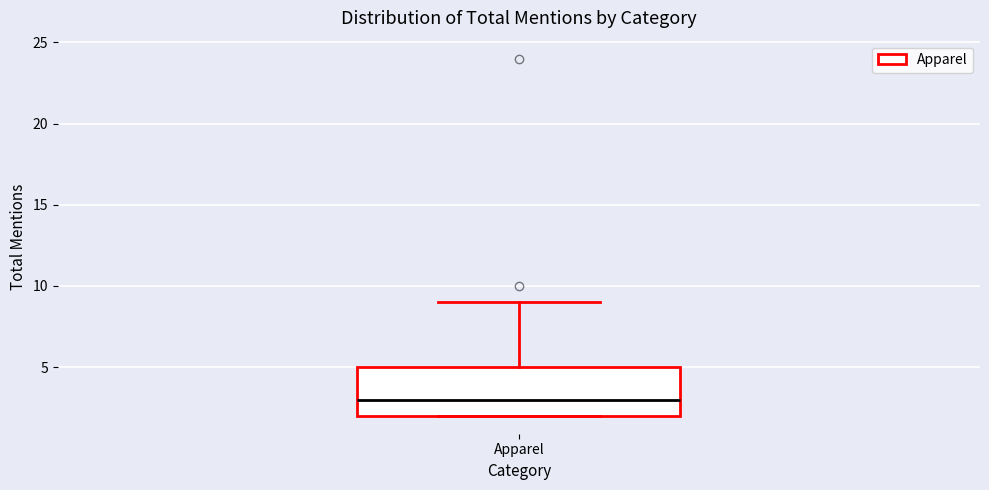

Read this box plot against the y-axis: the position of the median line, the range covered by the box, and the ends of both whiskers. The values are not printed on the chart, so give them approximately, as read against the axis.

median 3, box 2 to 5, whiskers 2 to 9